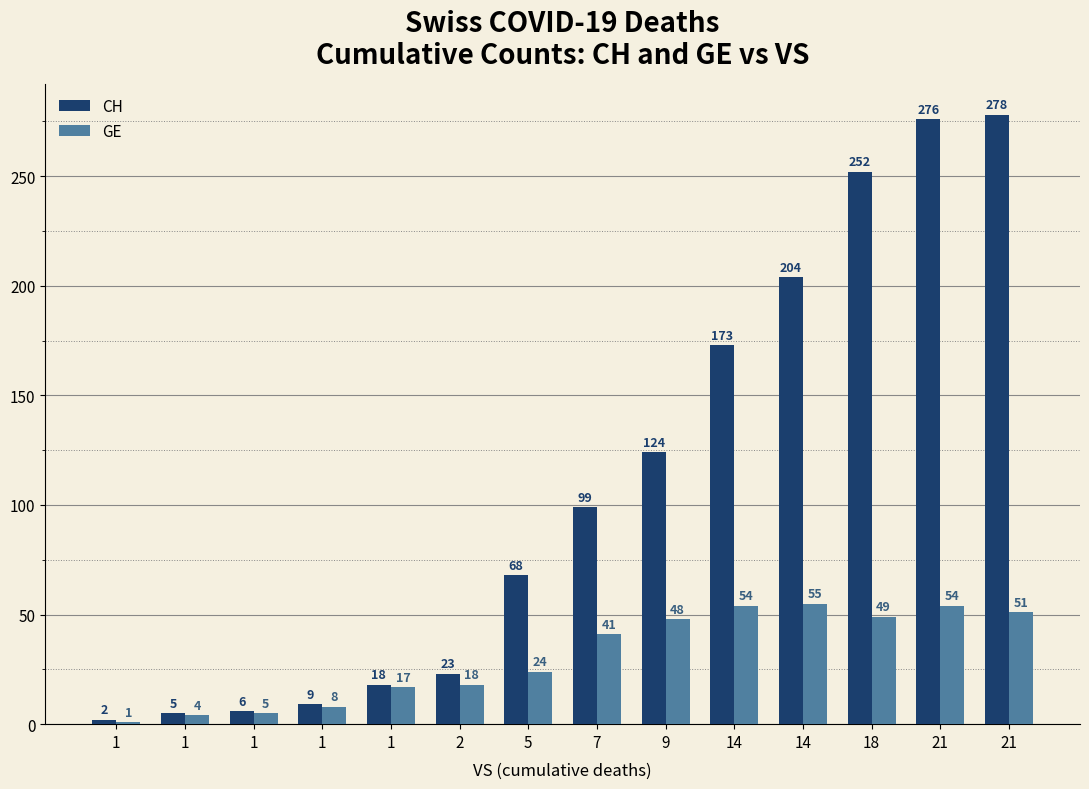

What is the difference between the GE values at 2 and 1?

1